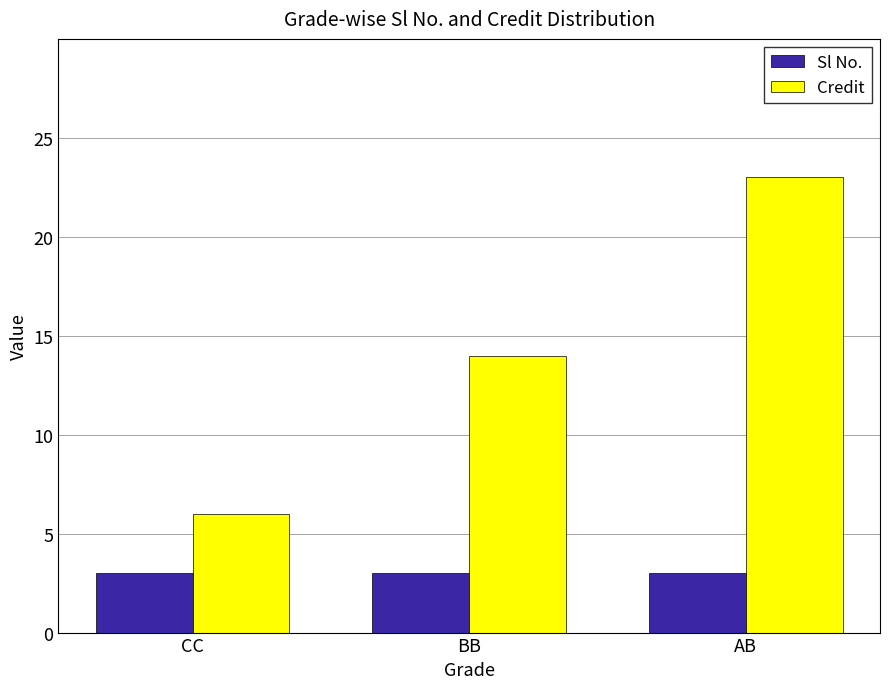

Which series has the largest total across all categories?

Credit